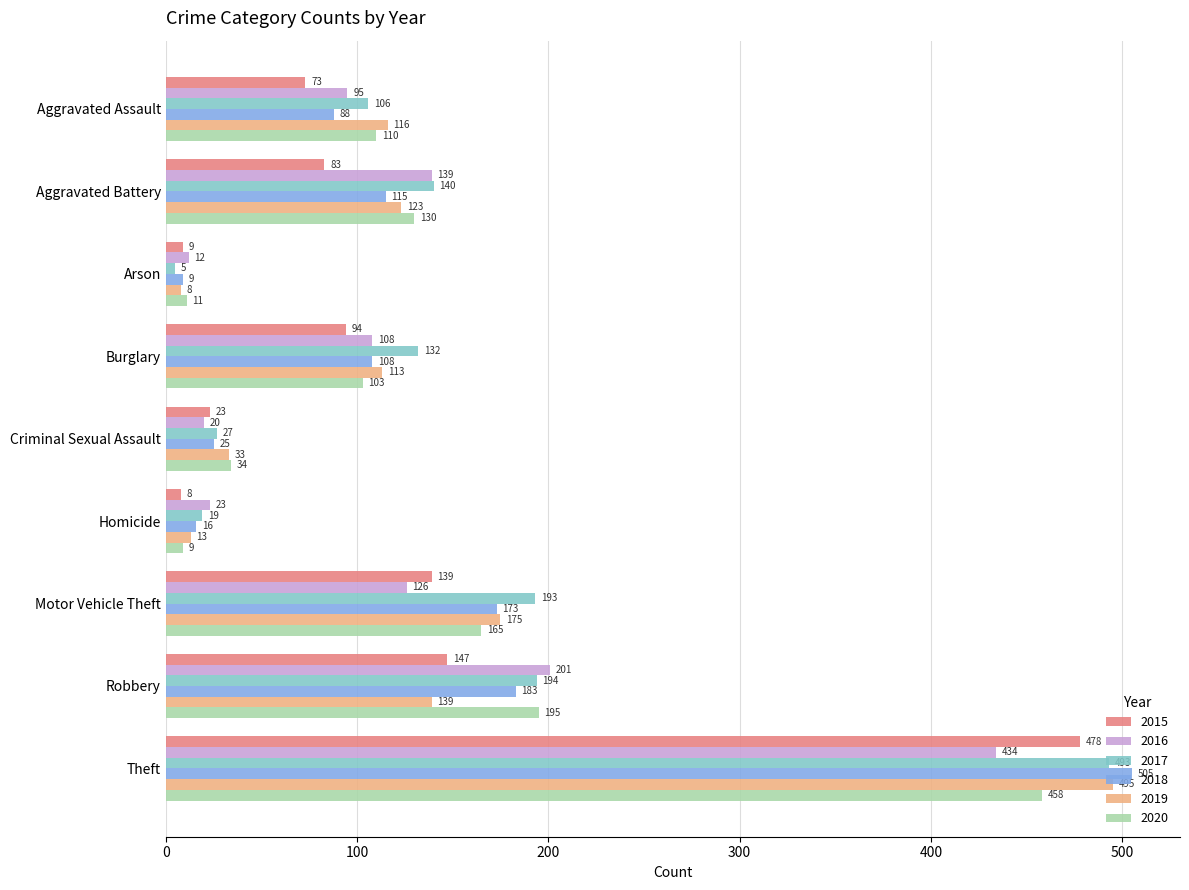

What is the total value across all series at Theft?

2863